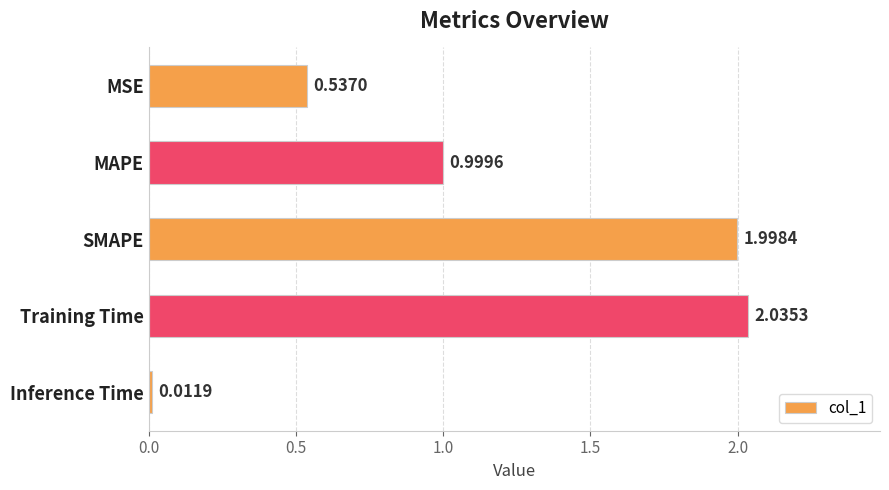

Which has a higher value, MAPE or Training Time?

Training Time